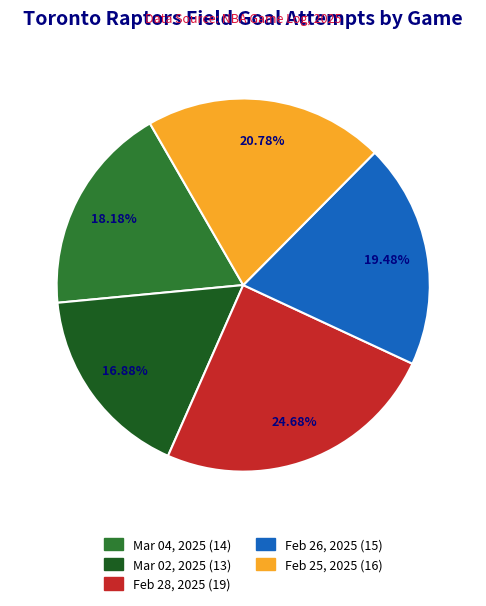

Which category has the smallest portion of the pie?

Mar 02, 2025